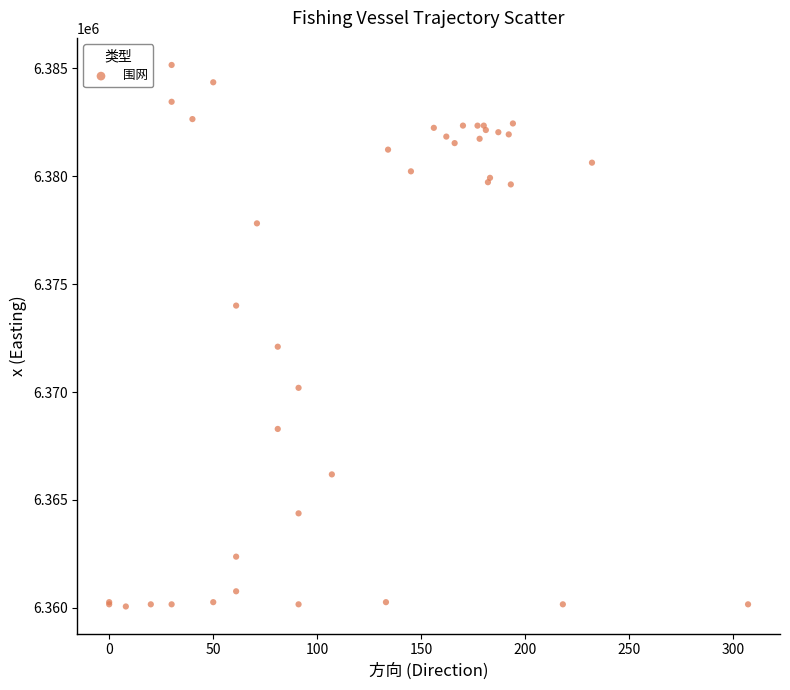

What Y value in the scatter plot is closest to 6372608?

6372099.6